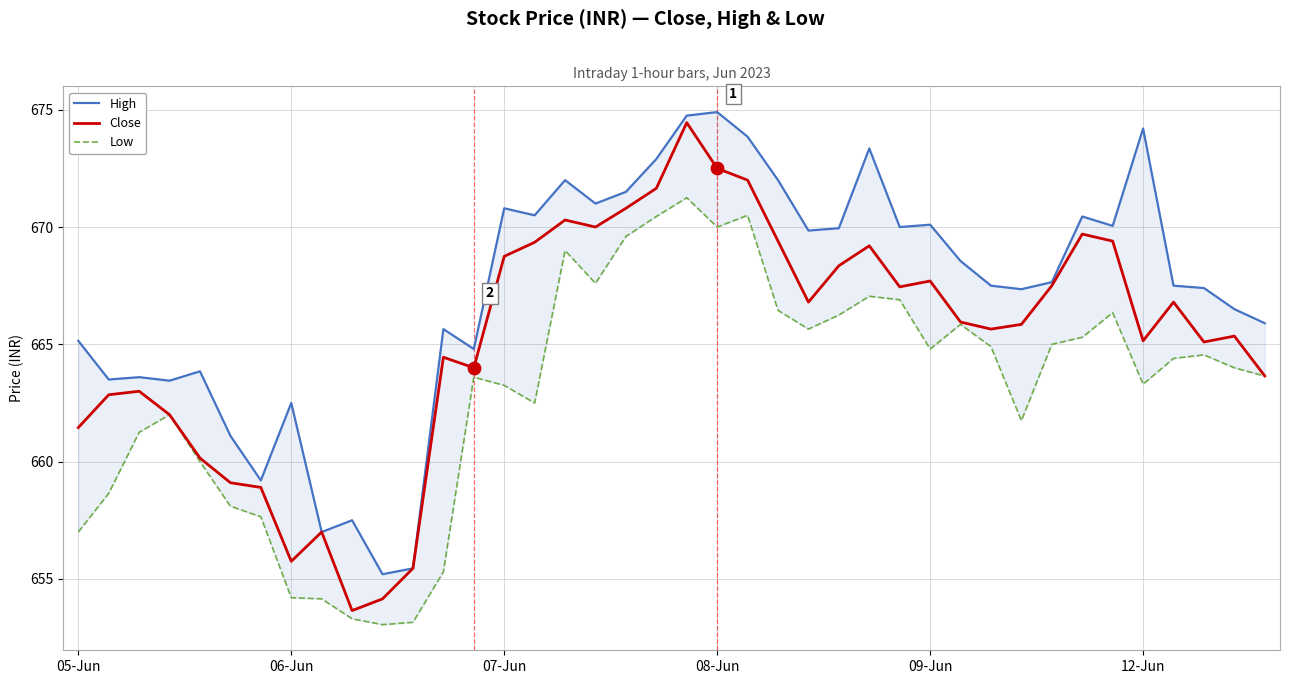

Which series has the widest spread of Y values?

Close